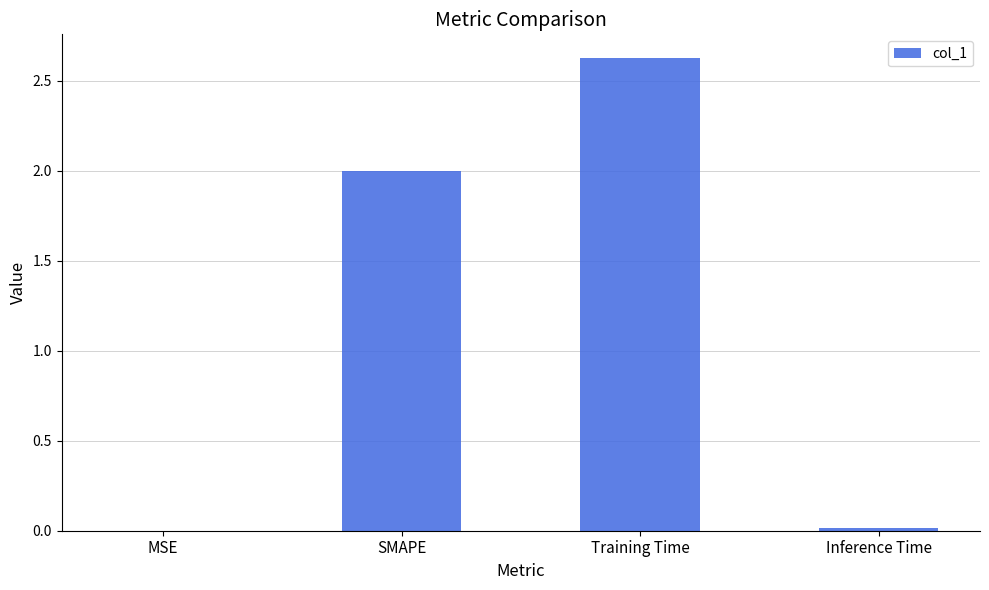

How many series are shown in this chart?

1